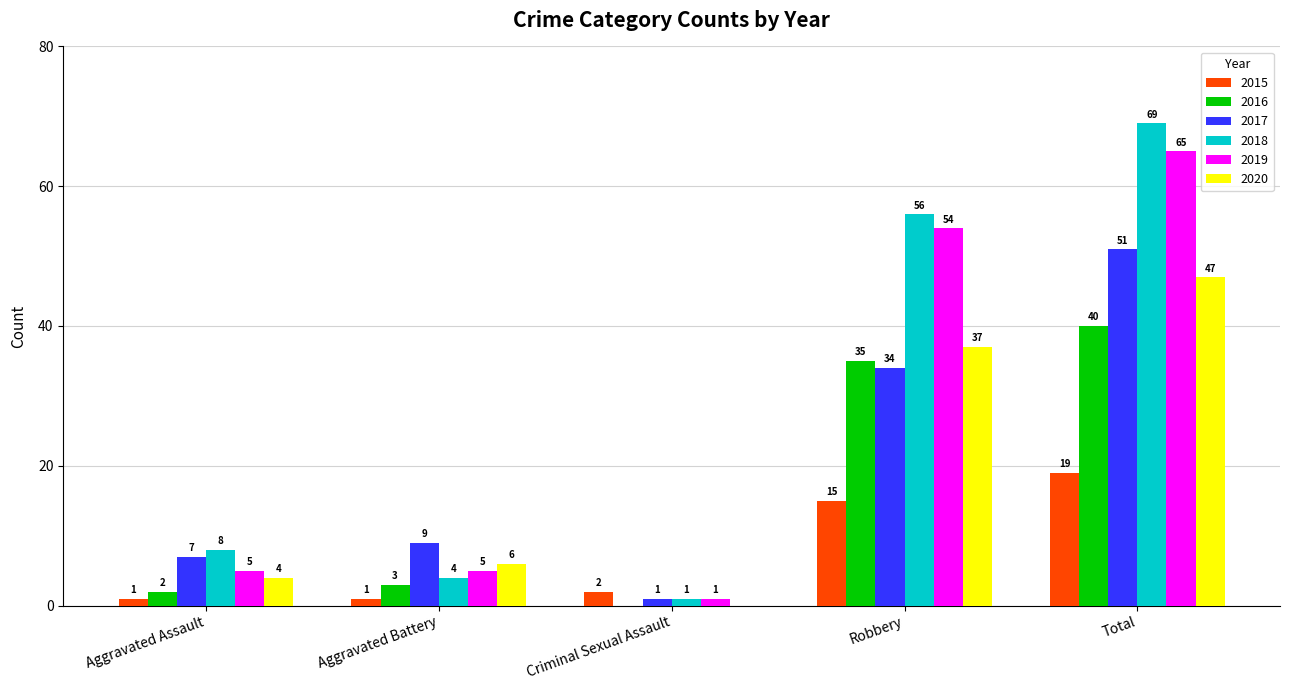

Which label corresponds to the largest value in the chart?

Total